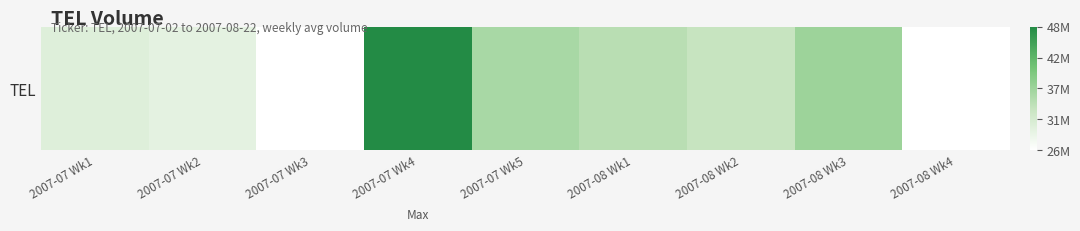

Reading left to right, list all the values displayed in this chart.

30100014.8	29293341.2	25867544.2	47744207.8	35819628.5	34364446.6	33123885.0	36882403.4	25892938.0